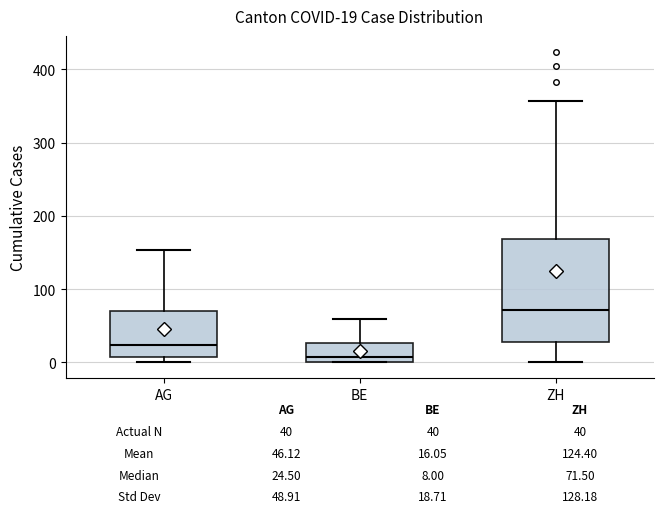

Which box is the tallest, from its lower edge to its upper edge?

ZH